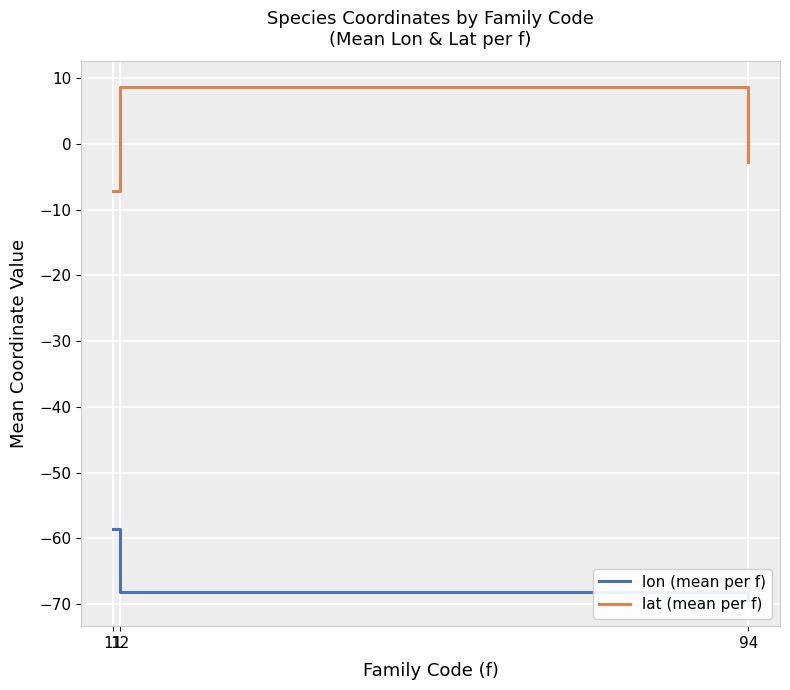

Does the chart display data point markers on the line(s)?

No